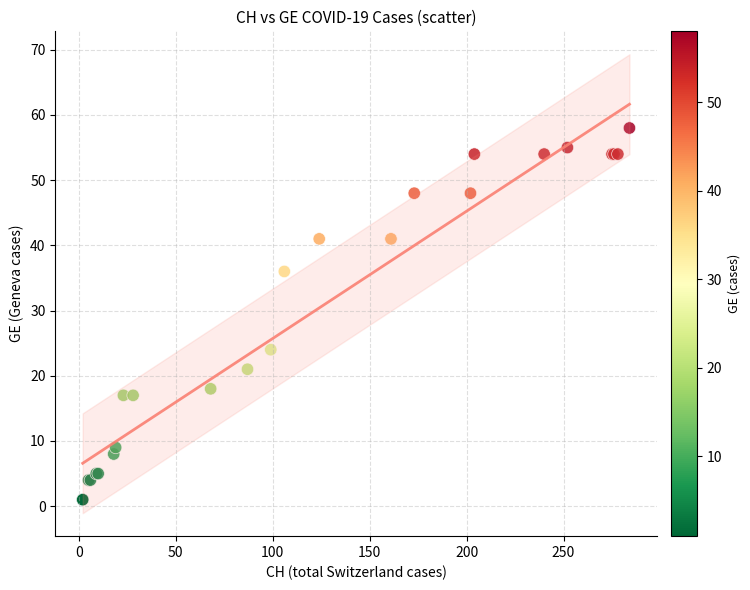

What Y value in the scatter plot is closest to 29?

24